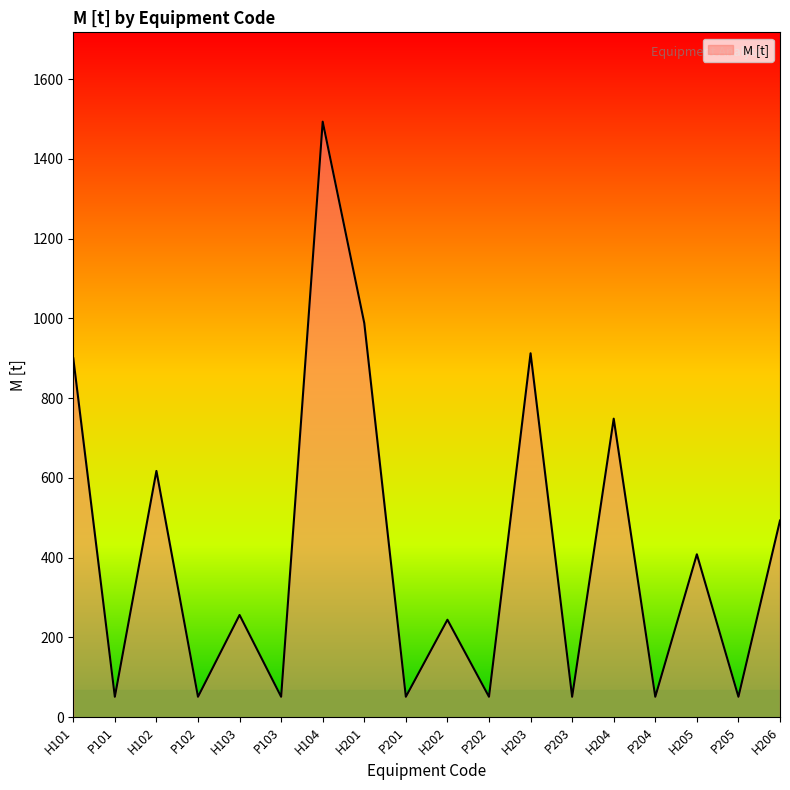

What is the maximum value shown in the chart?

1493.5